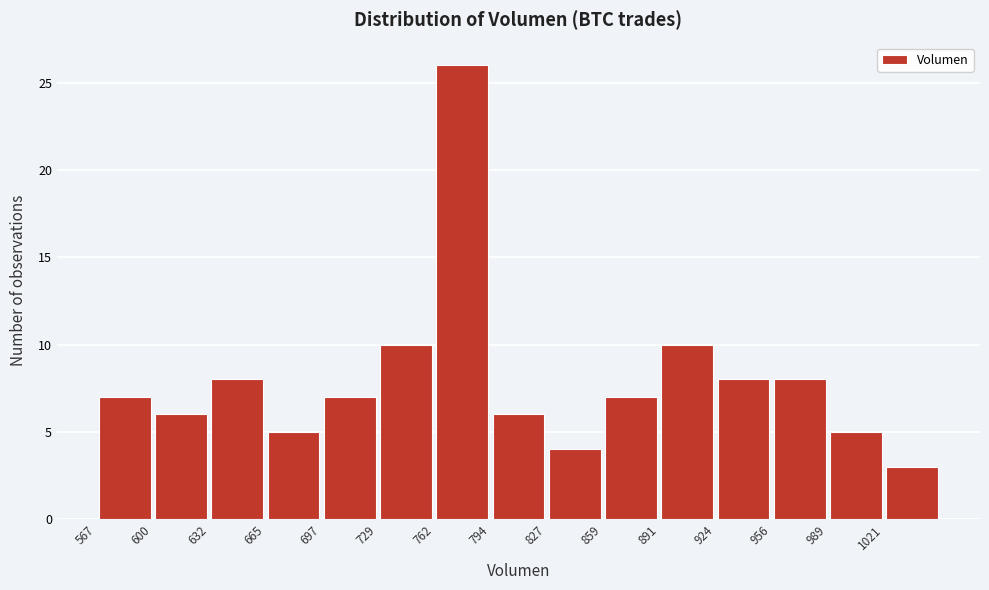

Reading left to right, transcribe this chart: for each bar, give the range it covers on the x-axis and its height. Neither the bar edges nor the heights are printed on the chart, so give them approximately, as read against the axes.

565 to 600: 7
600 to 630: 6
630 to 665: 8
665 to 695: 5
695 to 730: 7
730 to 760: 10
760 to 795: 26
795 to 825: 6
825 to 860: 4
860 to 890: 7
890 to 925: 10
925 to 955: 8
955 to 990: 8
990 to 1020: 5
1020 to 1055: 3